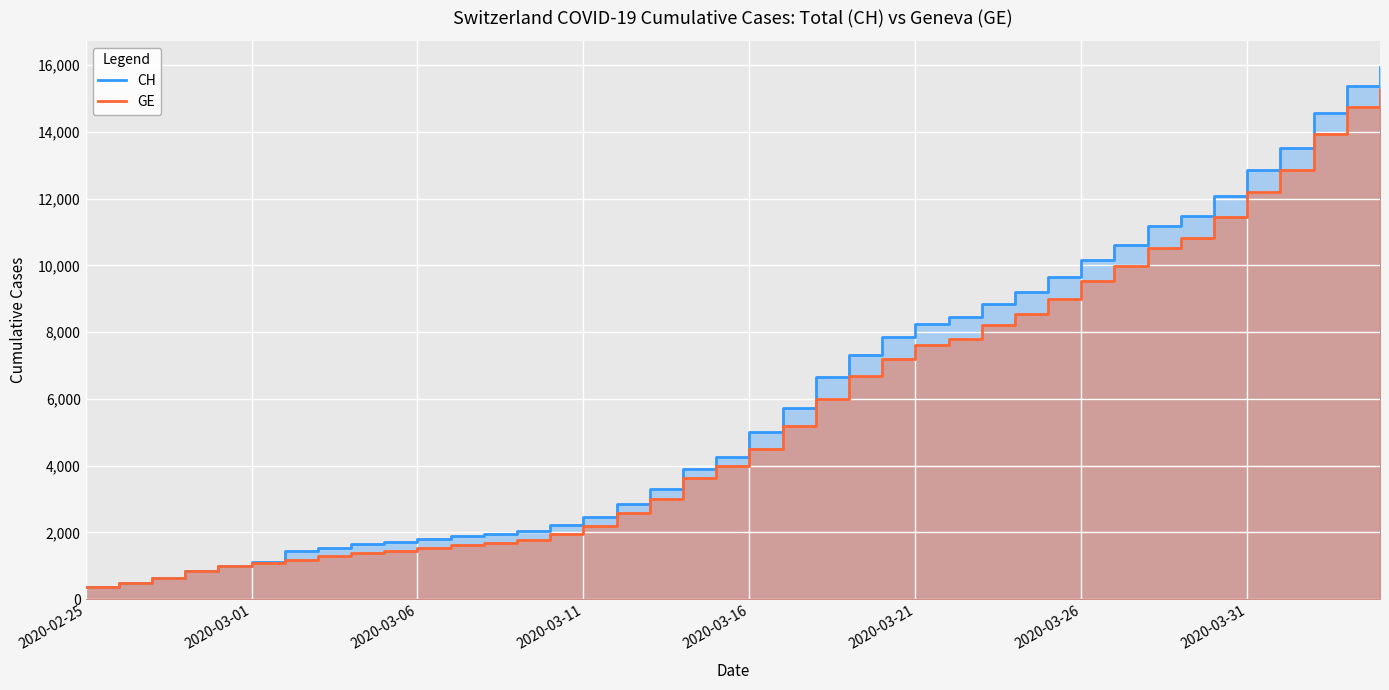

What is the average value of the CH series?

6053